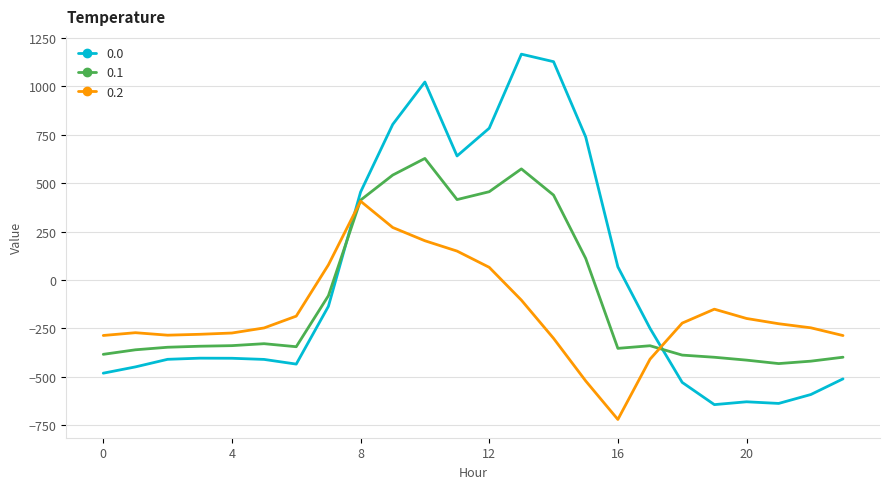

How many times do 0.0 and 0.1 cross each other?

2